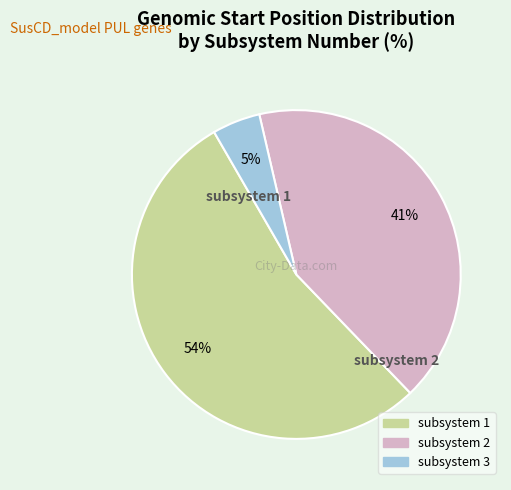

Does any single category account for the majority?

Yes